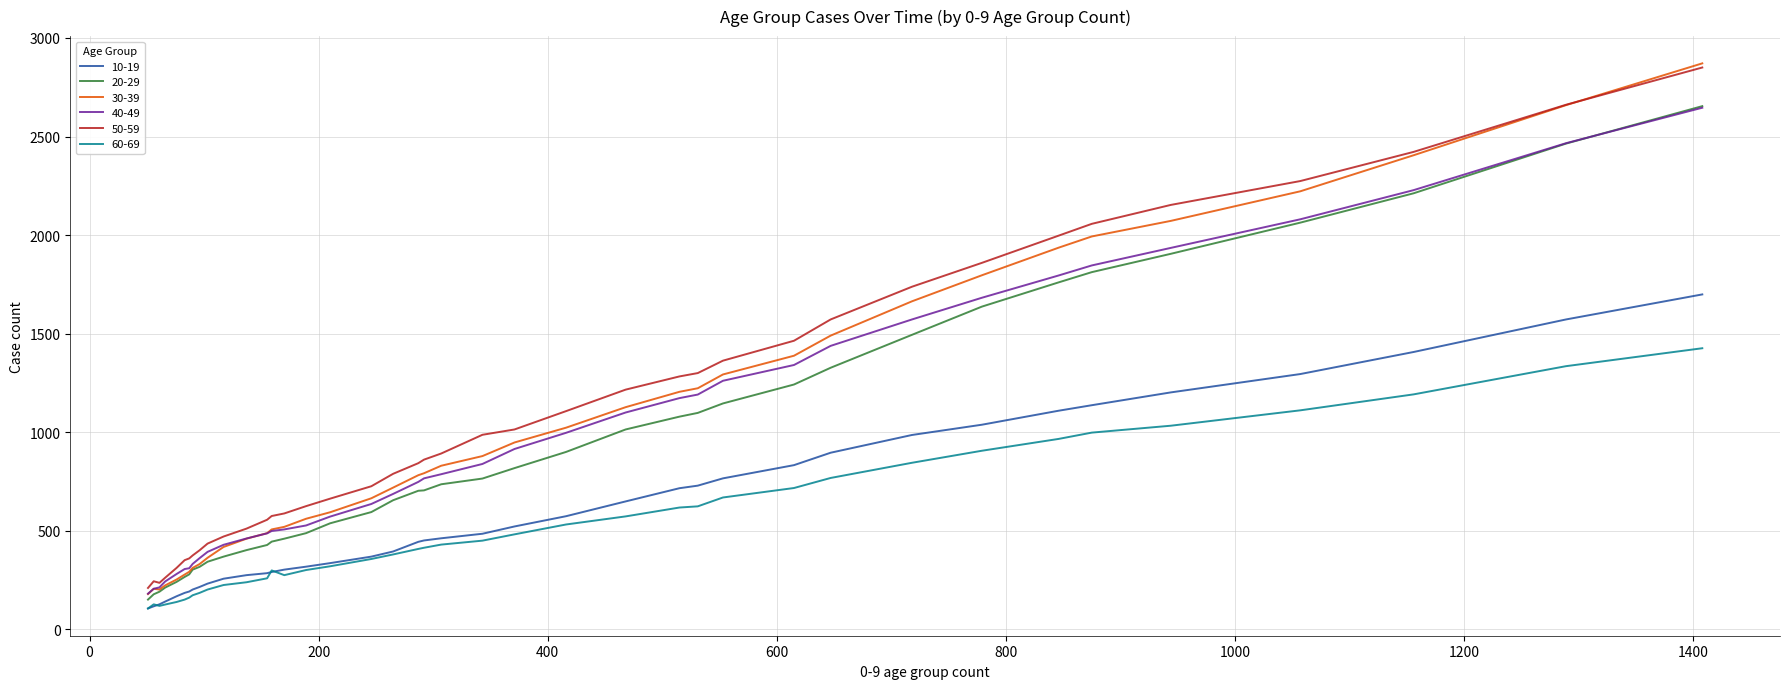

True or false: 60-69 and 30-39 intersect in this chart.

False